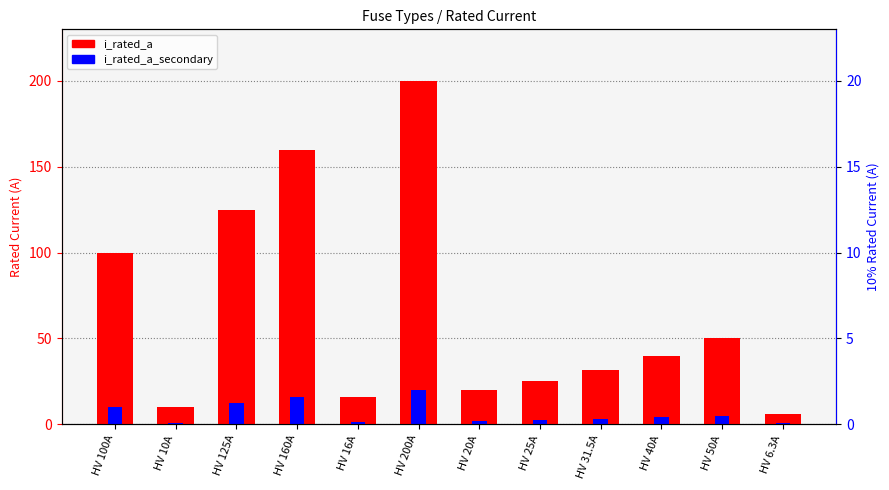

What is the label of the 4th bar from the right?

HV 31.5A